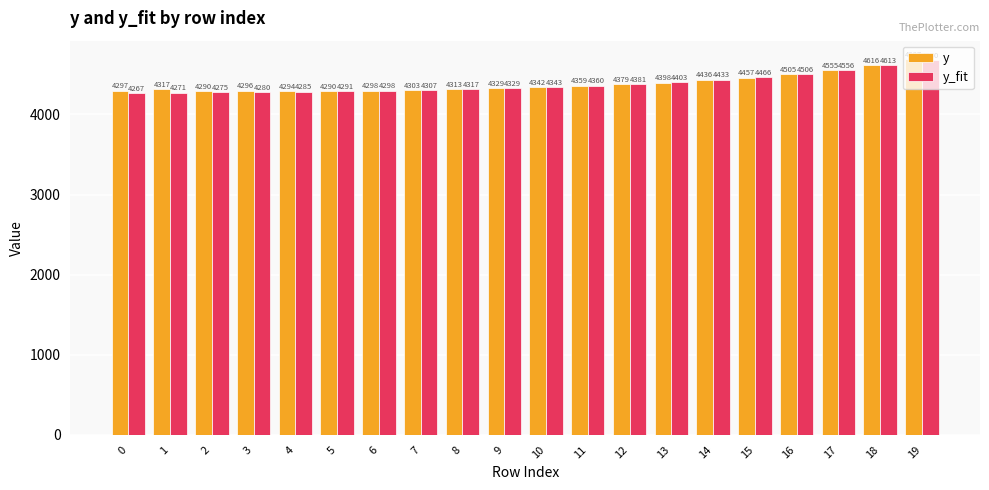

At 3, list the series in order from smallest to largest.

y_fit, y